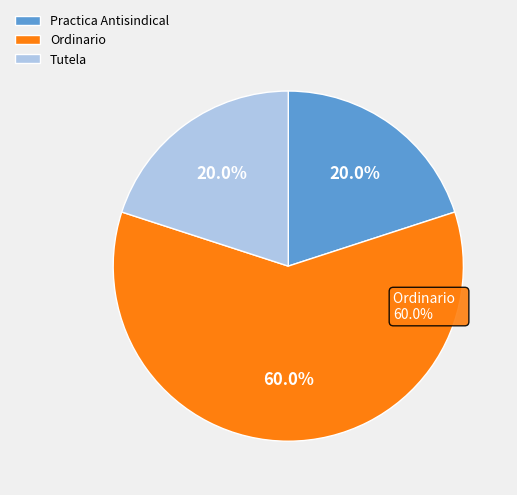

What percentage do Practica Antisindical and Ordinario together represent?

80.0%